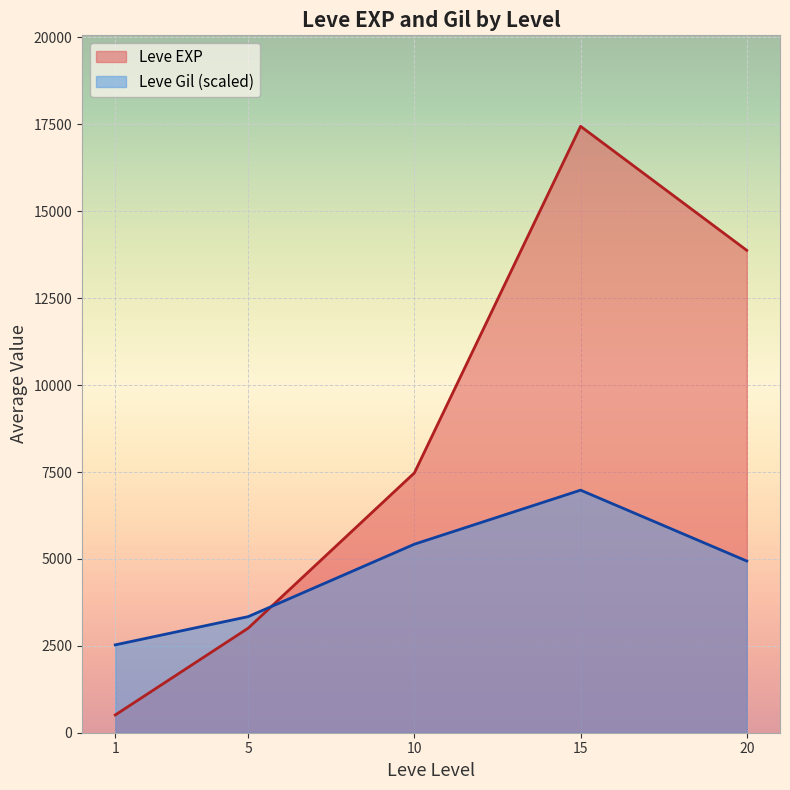

Which series has the largest range (max minus min)?

Leve EXP